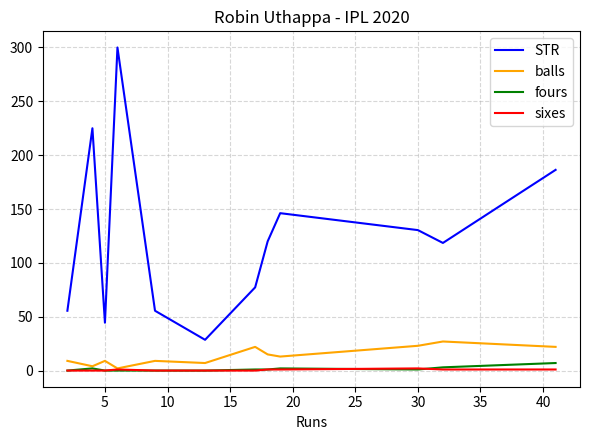

What is the highest value of the balls series?

27.0